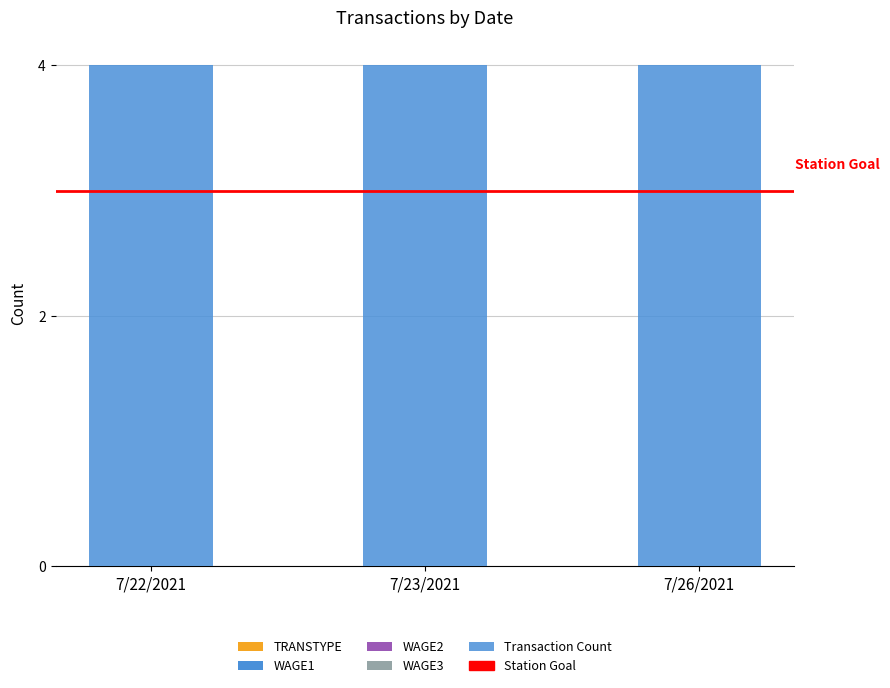

Rank the series at 7/23/2021 from lowest to highest value.

TRANSTYPE, WAGE1, WAGE2, WAGE3, Transaction Count